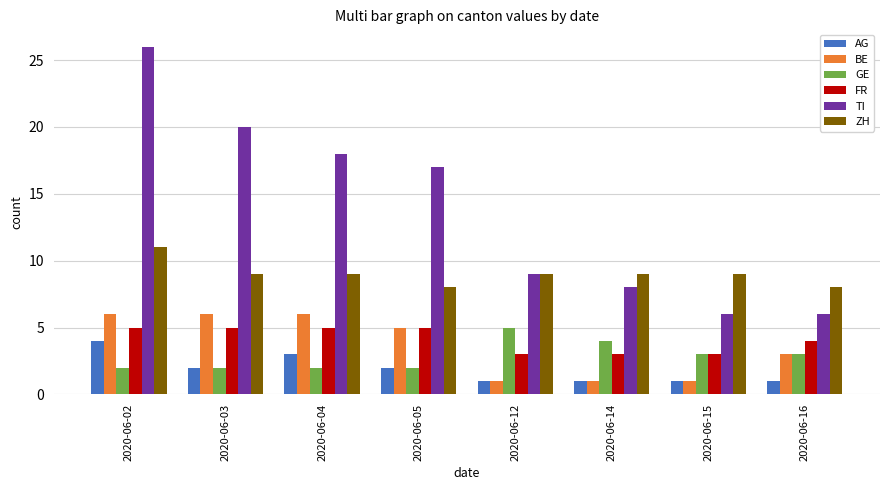

How many bars are there in total?

48